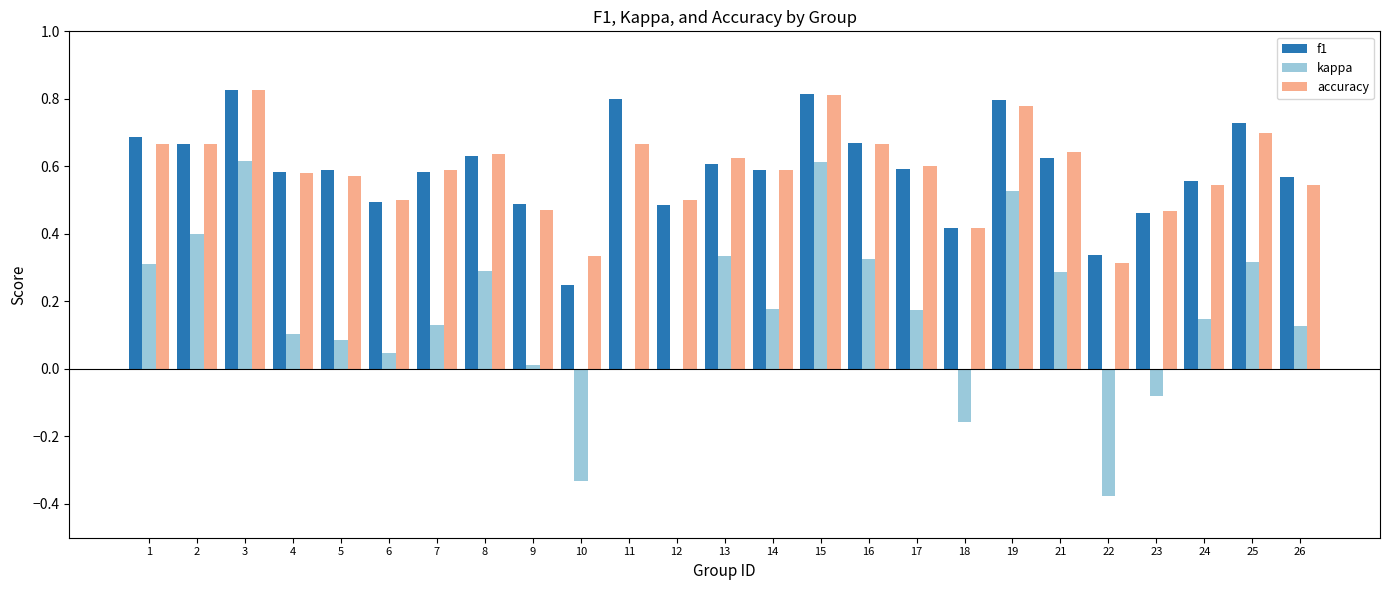

The value of accuracy at 2 is 1.2. True or false?

False